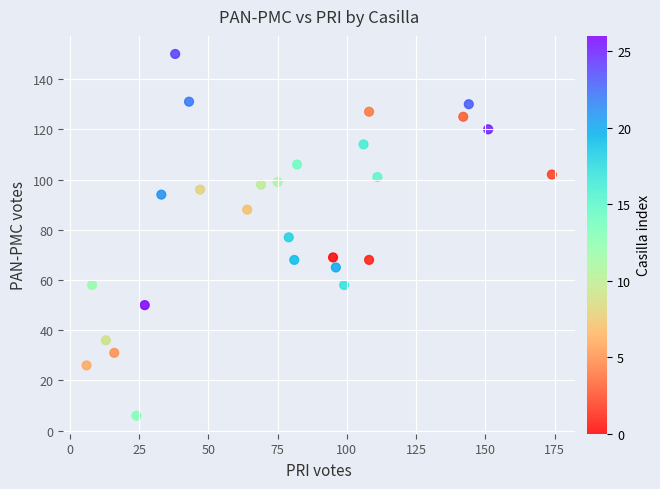

What is the range of Y values (max minus min)?

144